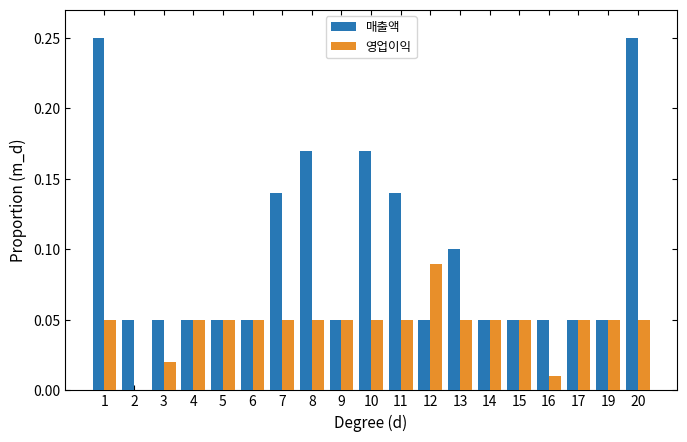

The value of 매출액 at 19 is 0.1. True or false?

True